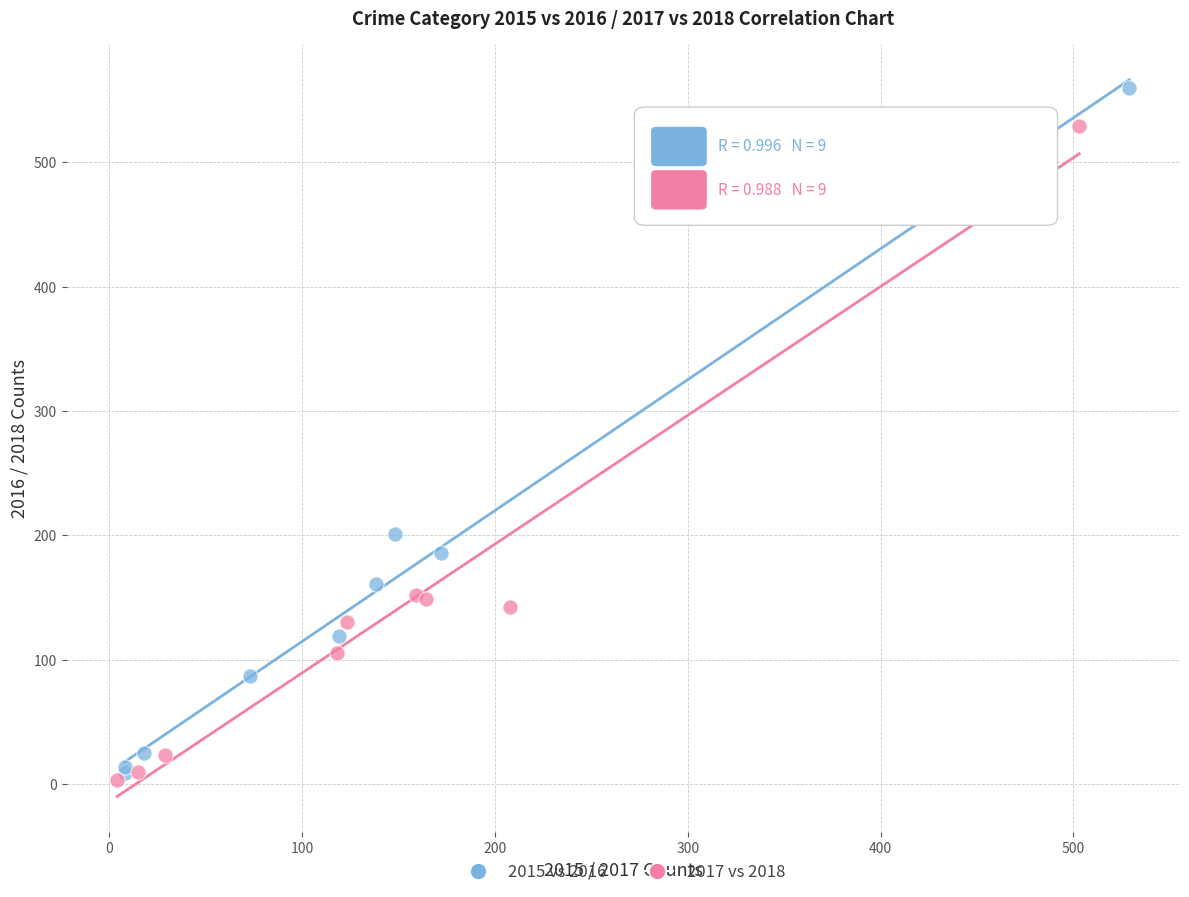

Which series reaches the maximum Y coordinate?

2015 vs 2016